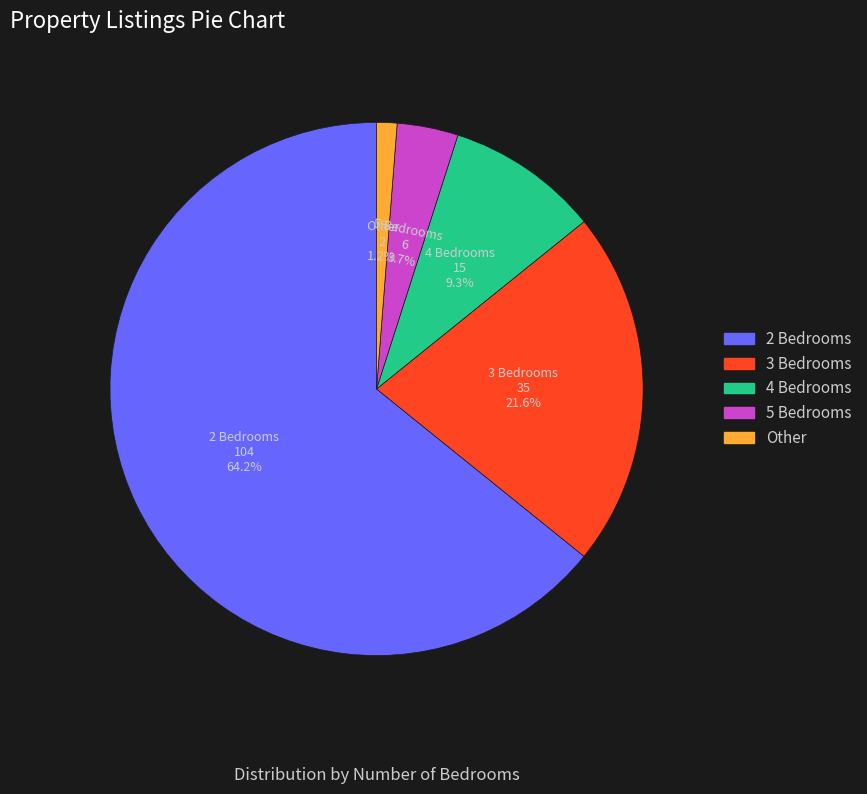

To the nearest percent, what is the difference between the largest and smallest slice percentages?

63%